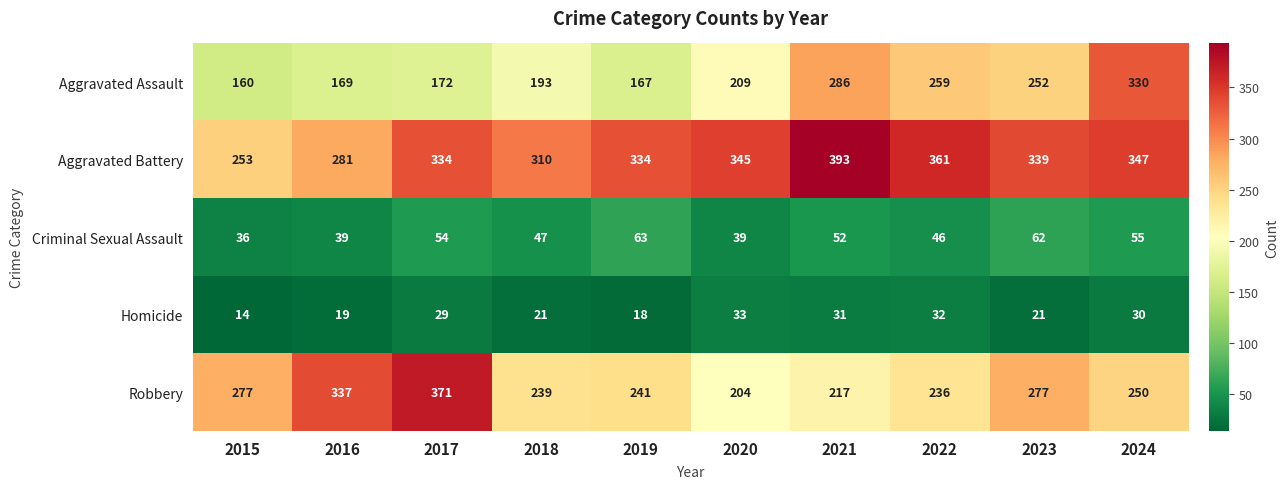

What is the difference between the Criminal Sexual Assault values at 2021 and 2024?

3